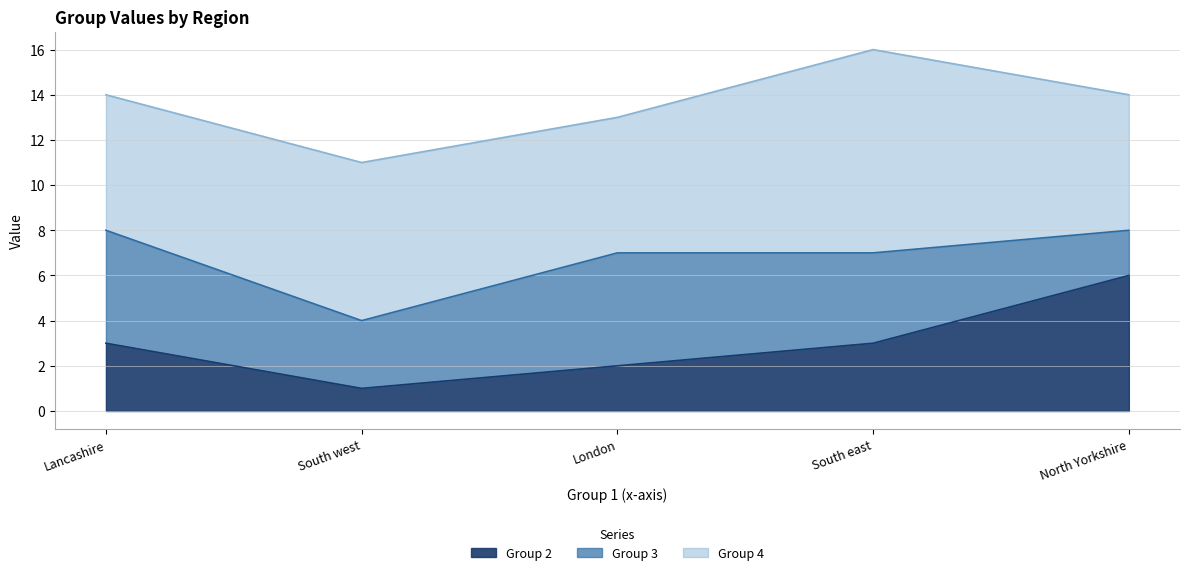

True or false: Group 4 and Group 2 cross at least once.

False